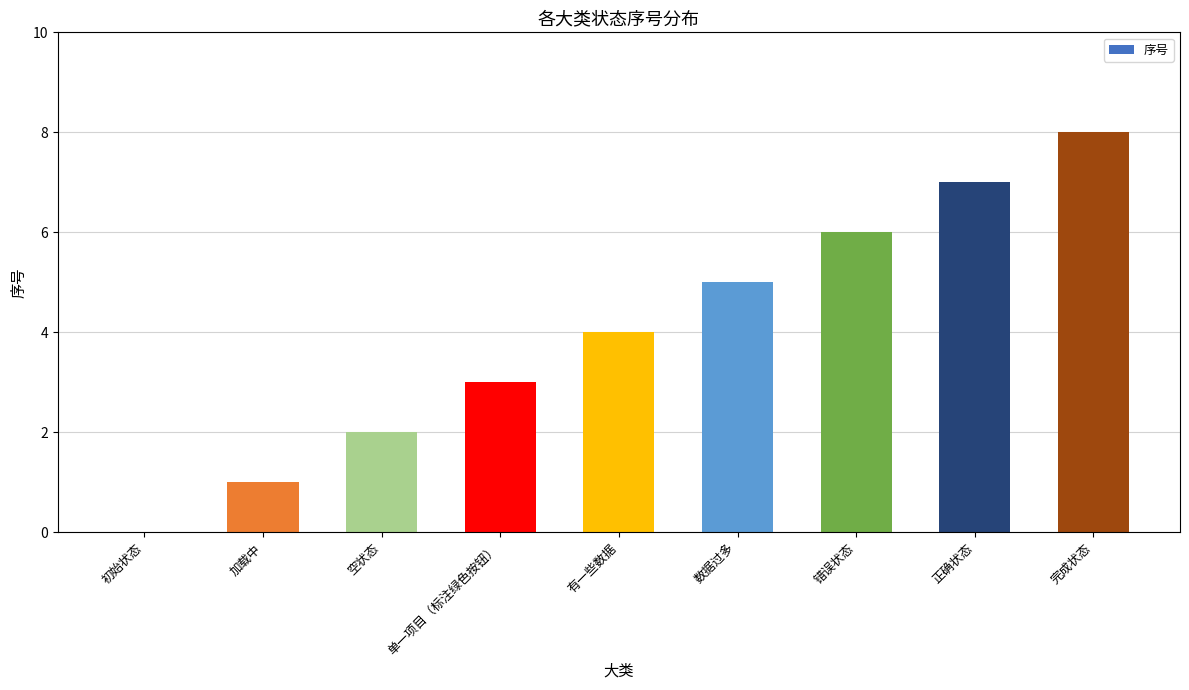

What is the approximate value at 有一些数据?

4